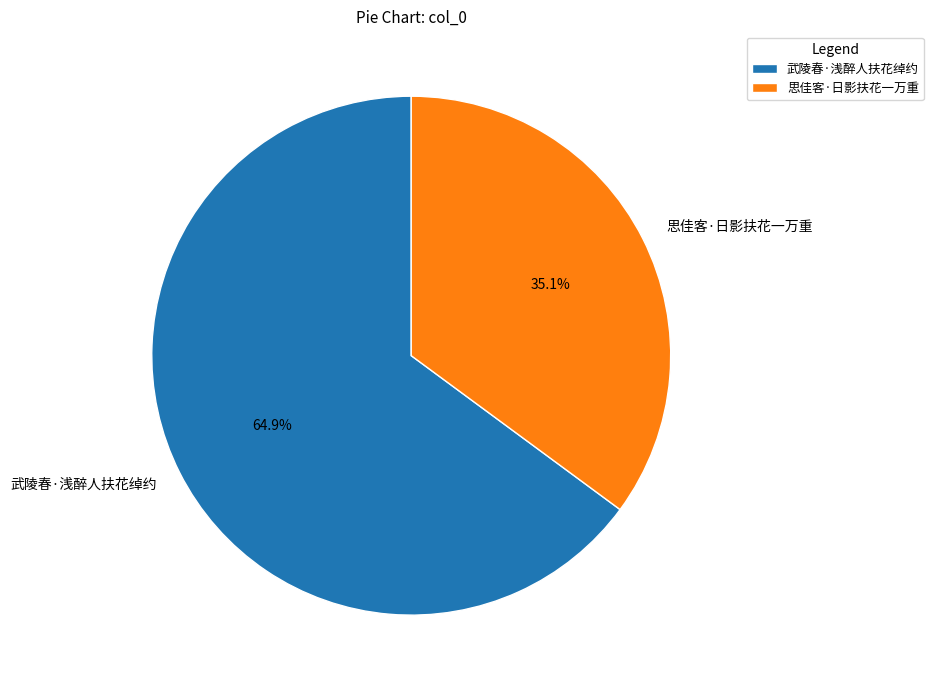

Is there any slice that represents more than half of the pie?

Yes